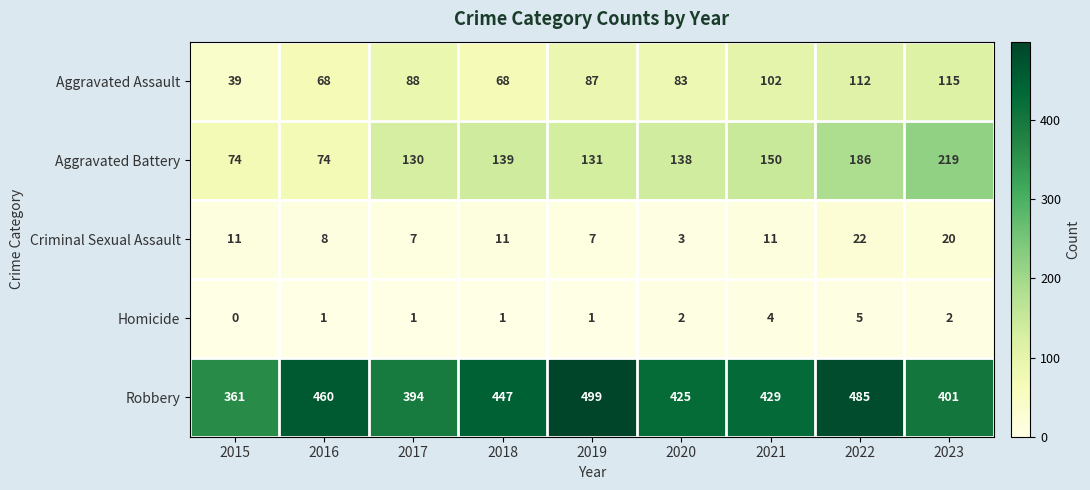

List the series in order of their peak value, lowest first.

Homicide, Criminal Sexual Assault, Aggravated Assault, Aggravated Battery, Robbery